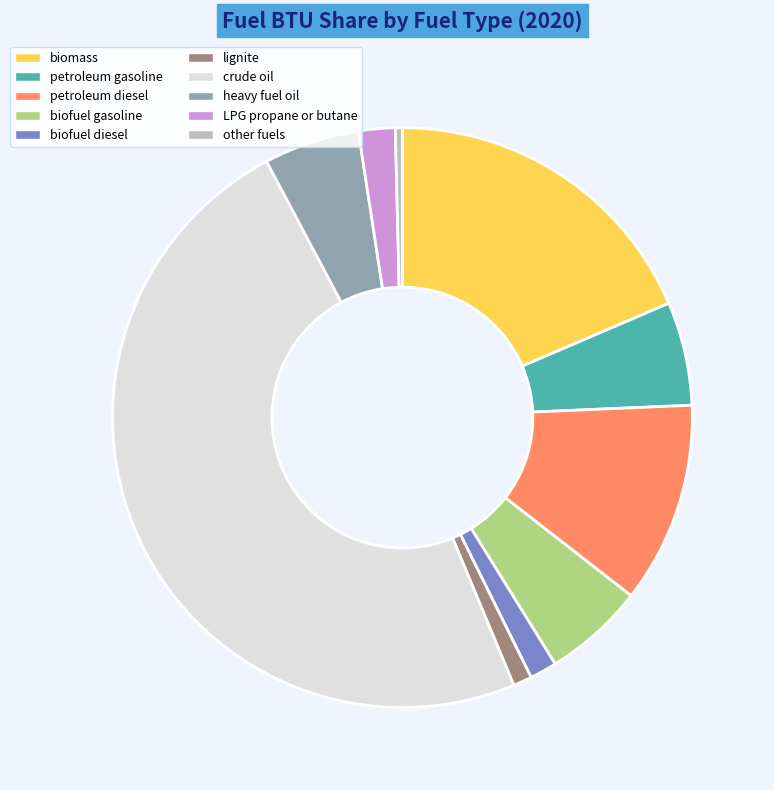

Which category has the biggest portion of the pie?

crude oil